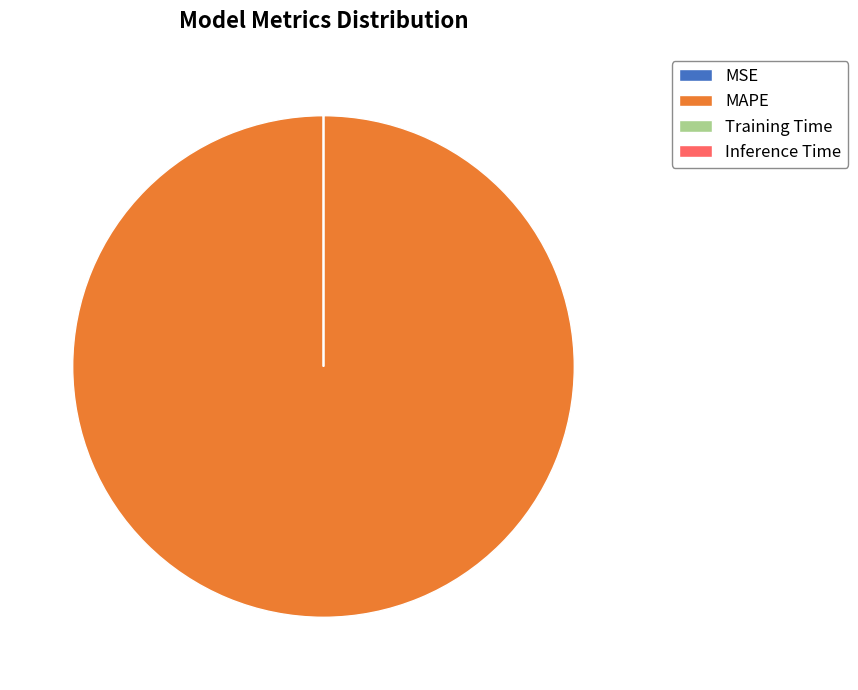

True or false: MAPE accounts for 85% of the total.

False